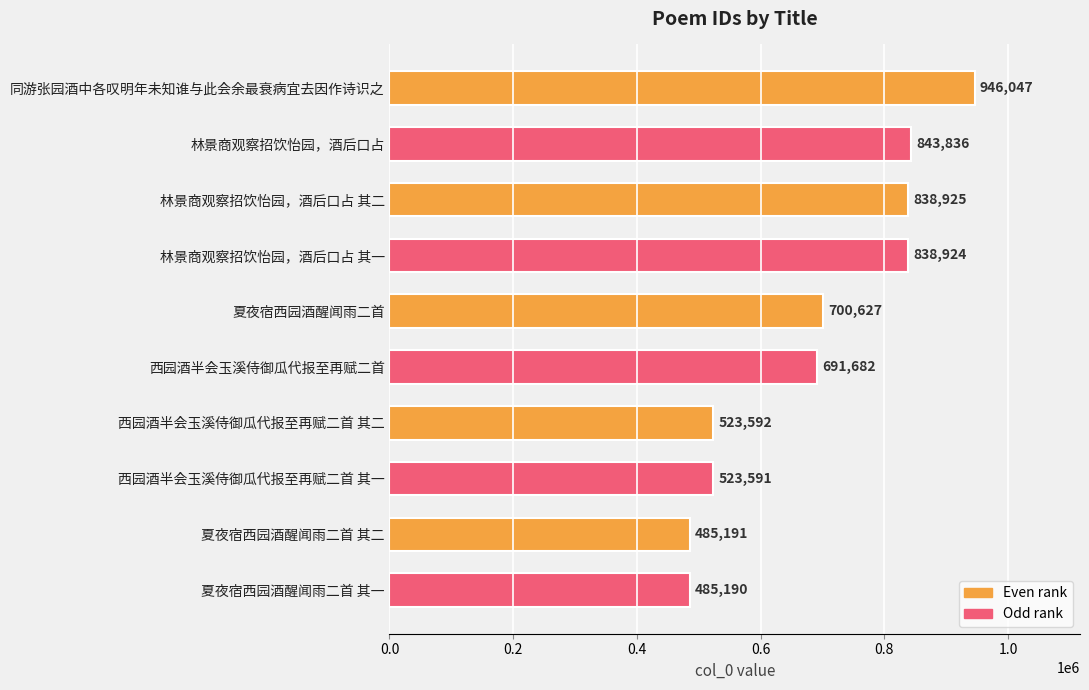

How many bars are there in total?

10